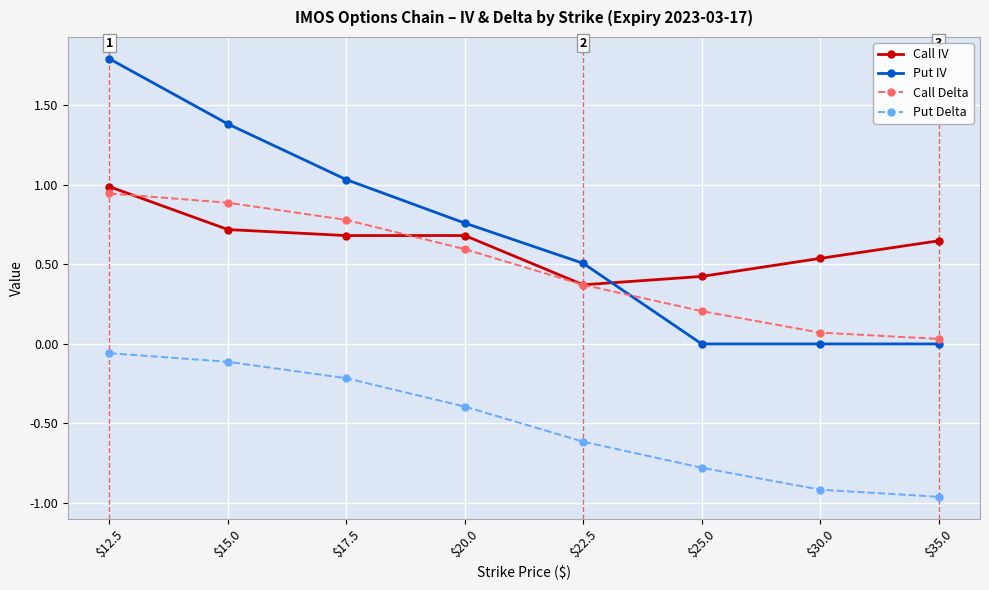

Read the Put Delta value at $22.5.

-0.6